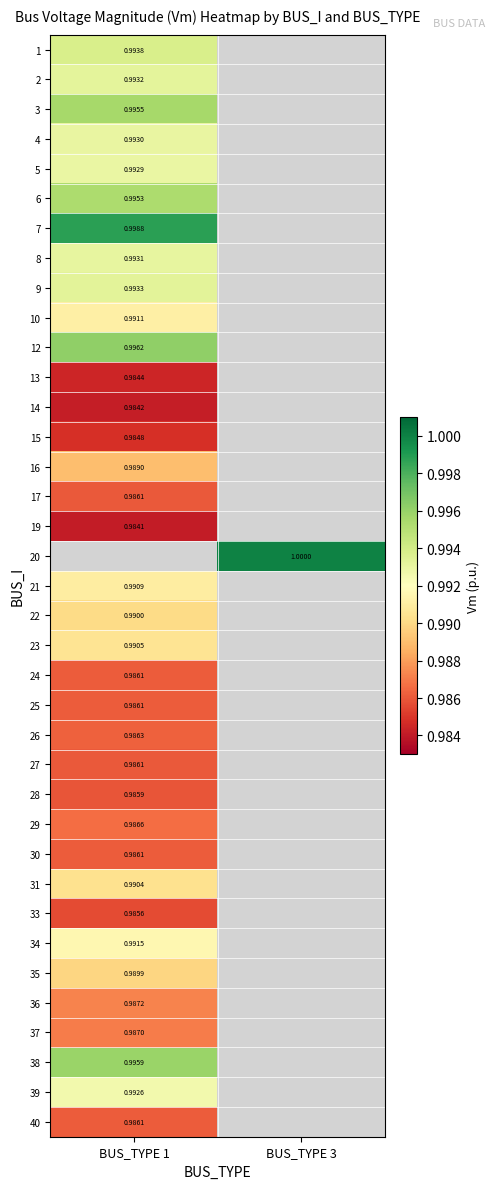

What is the smallest value displayed?

1.0